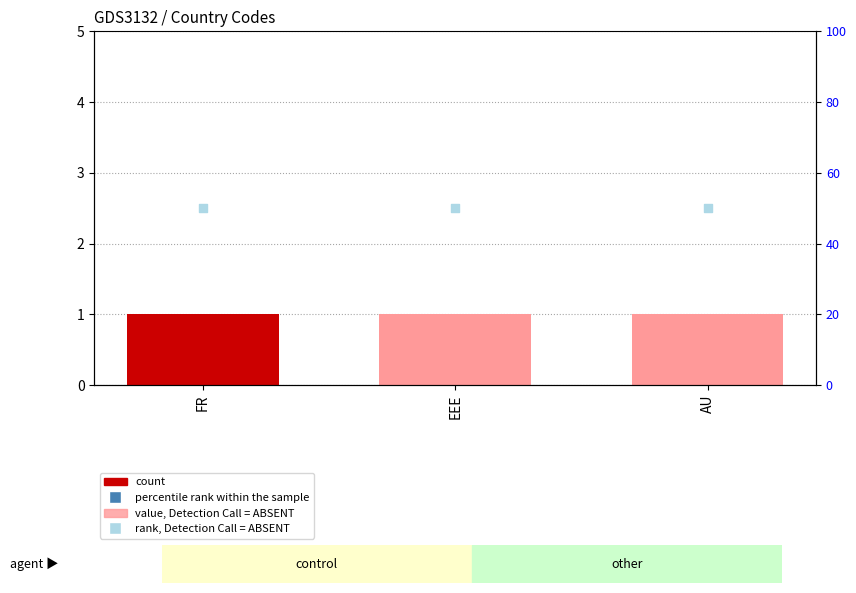

Which series contains the highest Y value?

percentile rank within the sample